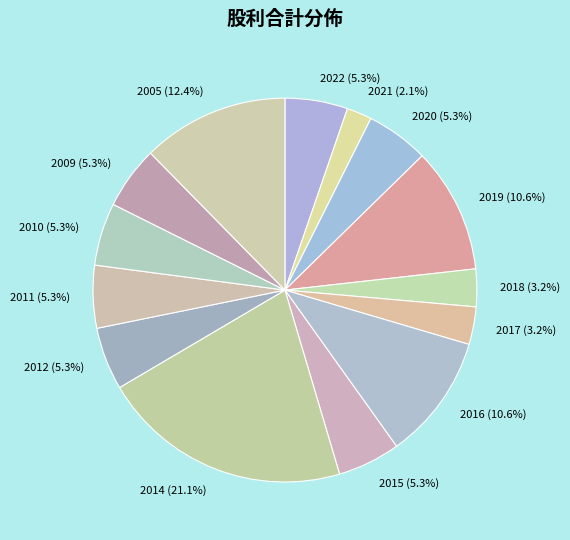

Which category has the biggest portion of the pie?

2014